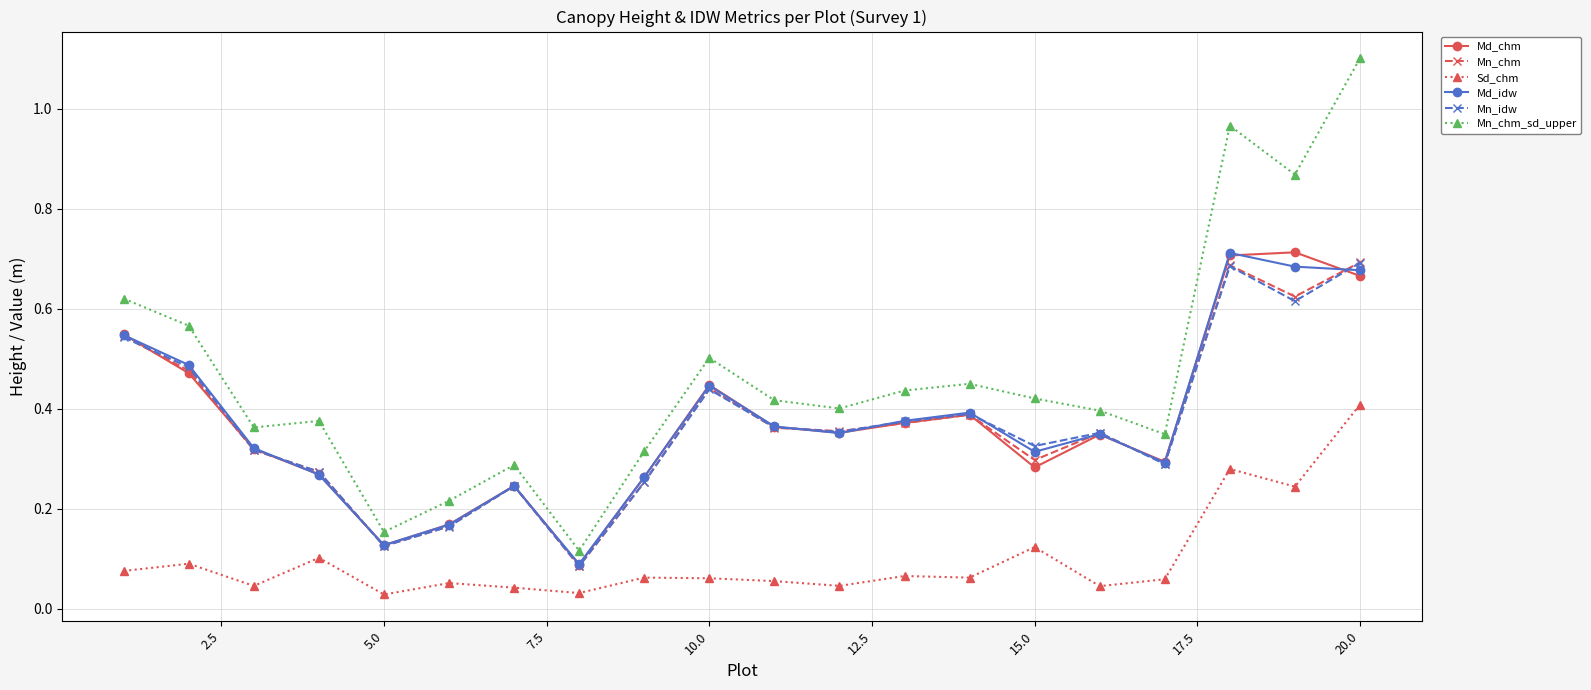

What is the greatest value displayed?

1.1